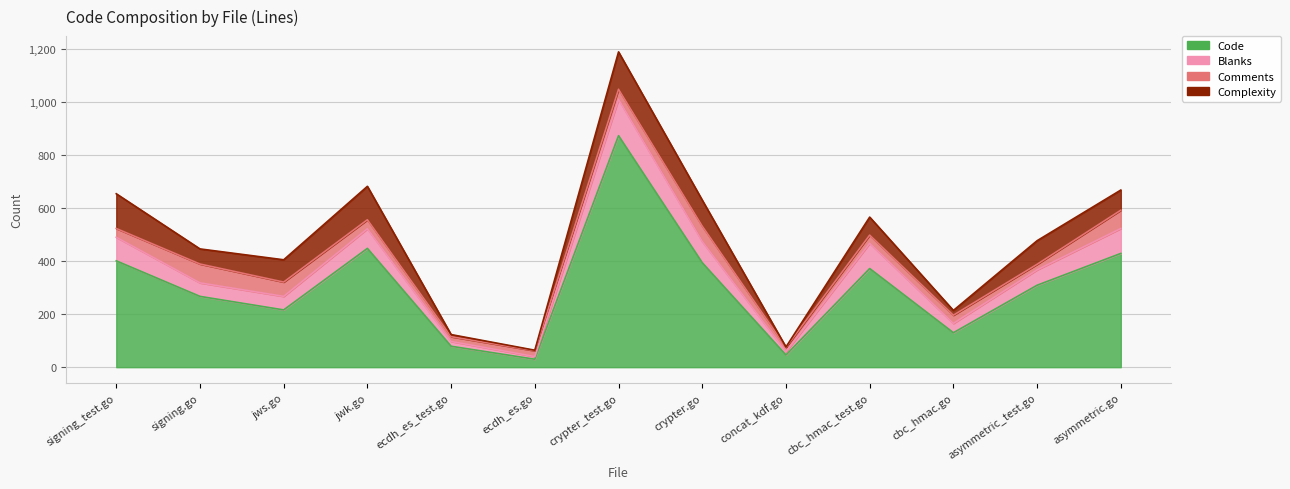

What is the label of the 6th point from the left?

ecdh_es.go